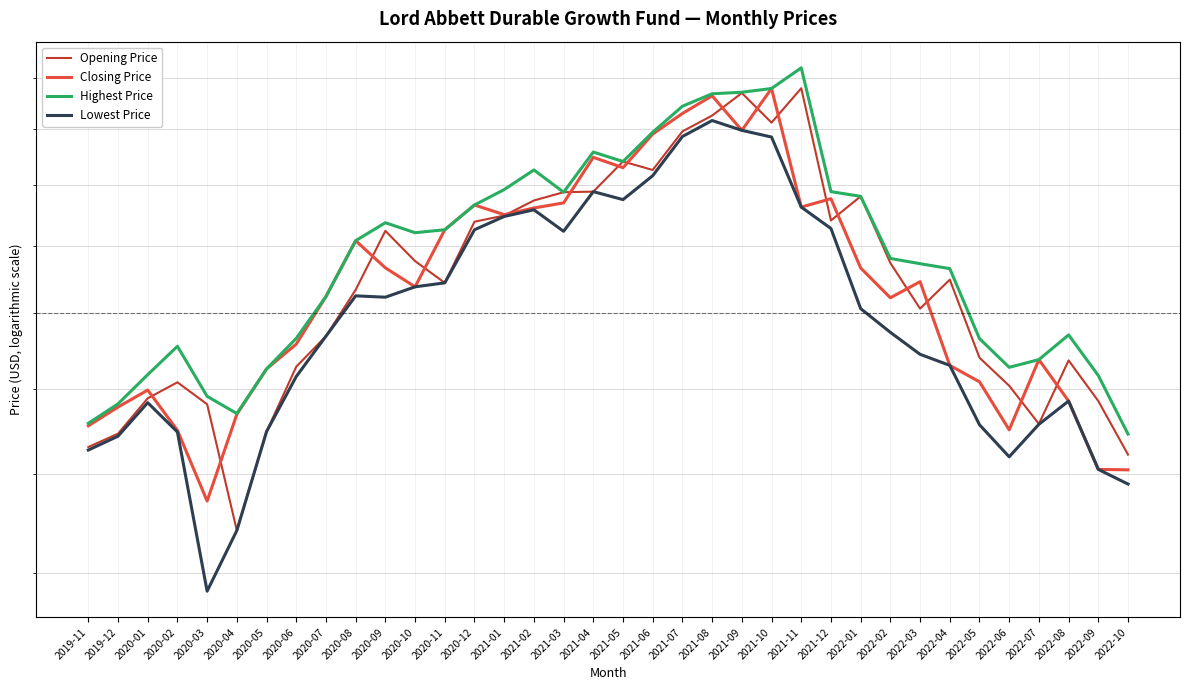

True or false: Lowest Price and Highest Price cross at least once.

False